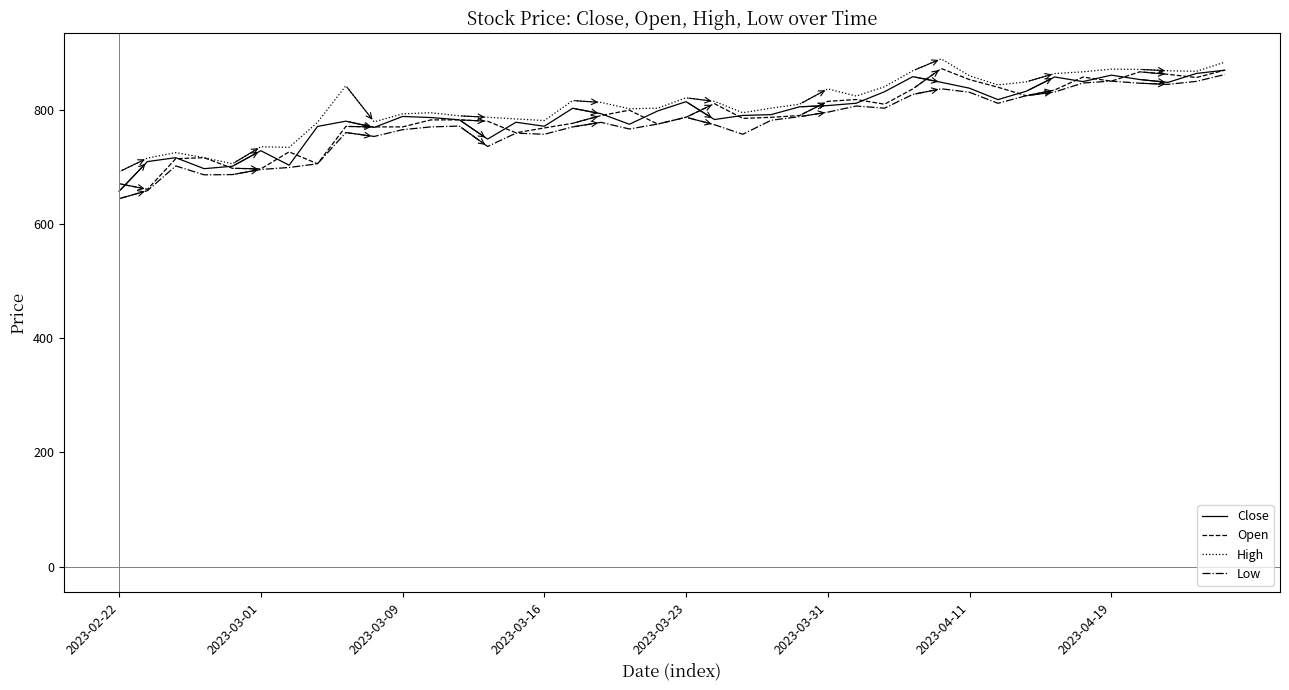

What is the smallest value displayed?

644.4